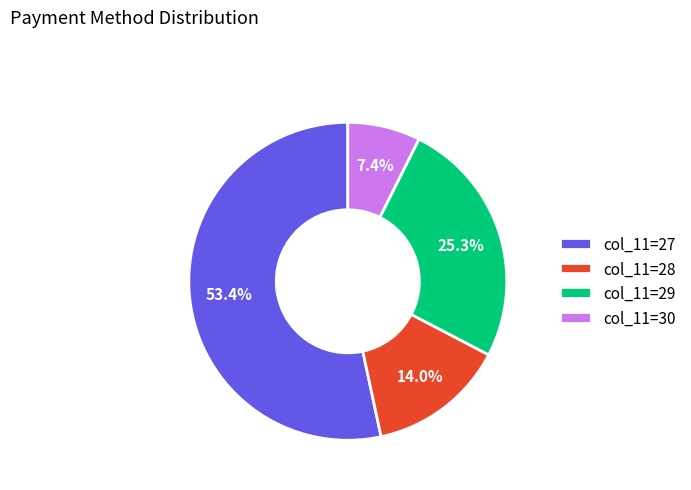

To the nearest percent, what is the average slice percentage?

25%